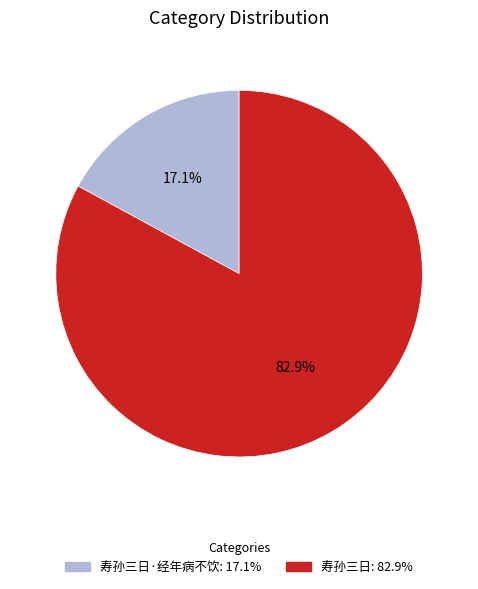

Is there a majority slice in this chart?

Yes